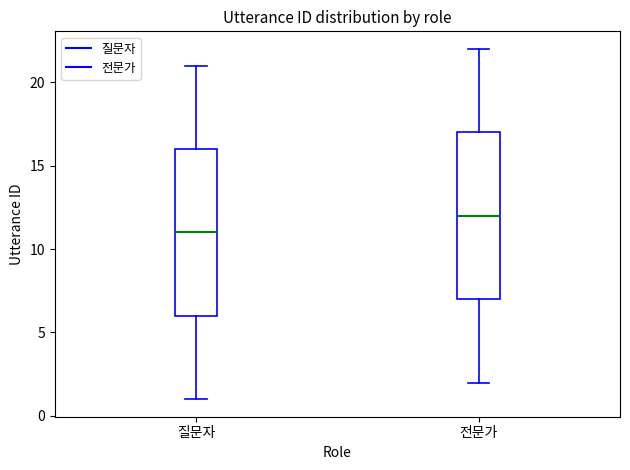

Where does the lower whisker of the box for 전문가 end on the y-axis? The values are not printed on the chart, so give them approximately, as read against the axis.

2